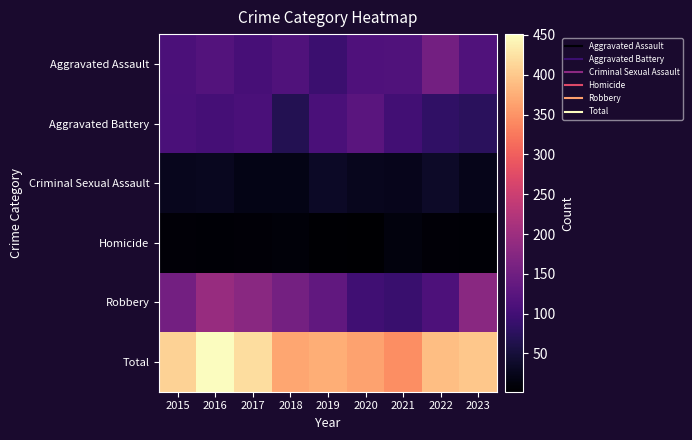

Reading left to right, extract all data points from this chart.

Aggravated Assault: 2015=110	2016=118	2017=105	2018=115	2019=92	2020=113	2021=115	2022=154	2023=116
Aggravated Battery: 2015=108	2016=102	2017=108	2018=67	2019=108	2020=125	2021=100	2022=81	2023=74
Criminal Sexual Assault: 2015=28	2016=30	2017=21	2018=21	2019=35	2020=28	2021=26	2022=36	2023=24
Homicide: 2015=9	2016=7	2017=8	2018=10	2019=5	2020=2	2021=13	2022=9	2023=7
Robbery: 2015=154	2016=194	2017=178	2018=155	2019=135	2020=97	2021=91	2022=111	2023=178
Total: 2015=409	2016=451	2017=420	2018=368	2019=375	2020=365	2021=345	2022=391	2023=399